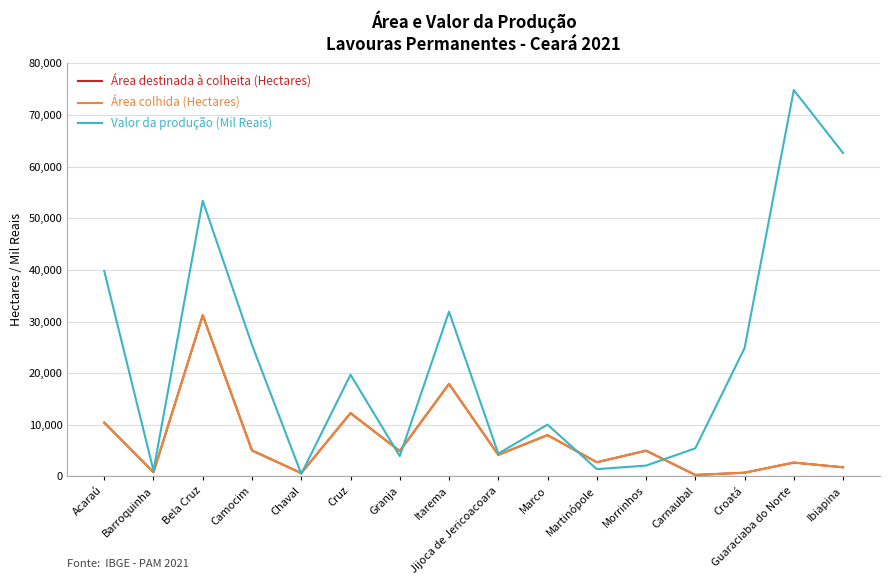

True or false: Área destinada à colheita (Hectares) has a value of 7989 at Marco.

True